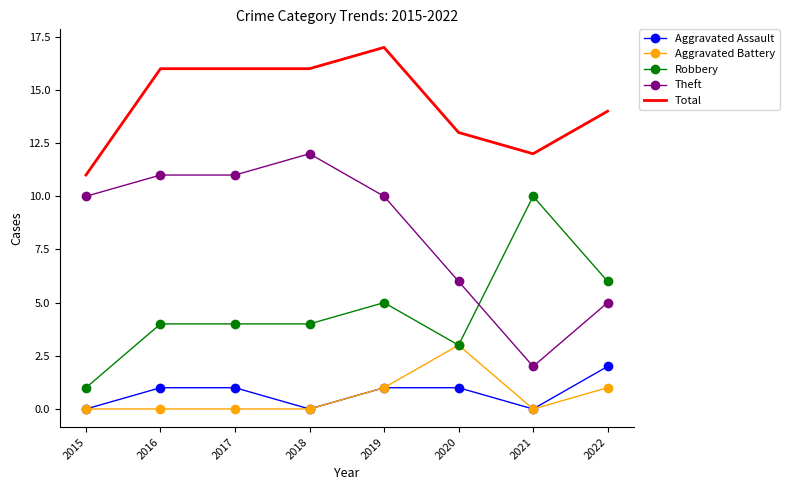

Is it true that Robbery equals 6 at 2022?

True